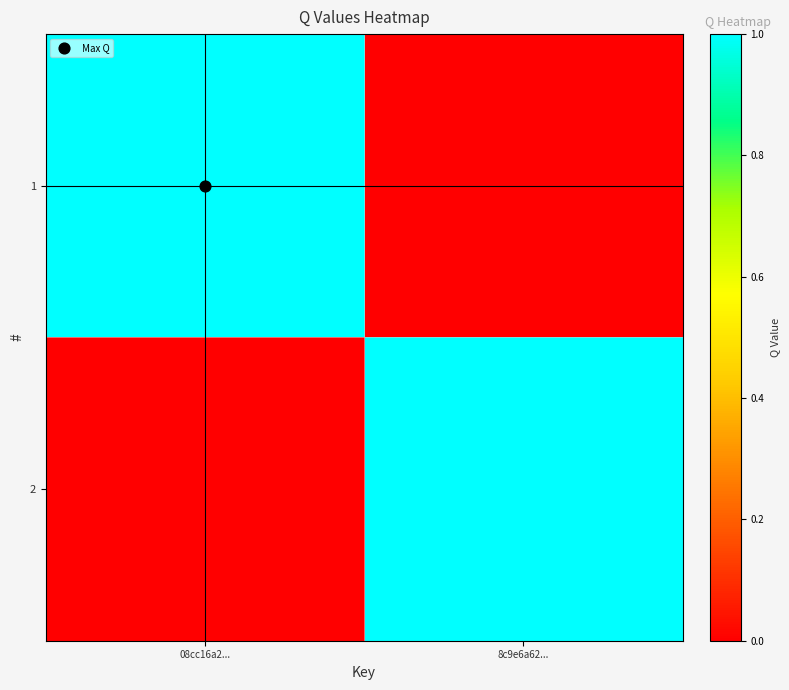

Reading left to right, list all the values displayed in this chart.

1: 08cc16a2...=1	8c9e6a62...=0
2: 08cc16a2...=0	8c9e6a62...=1